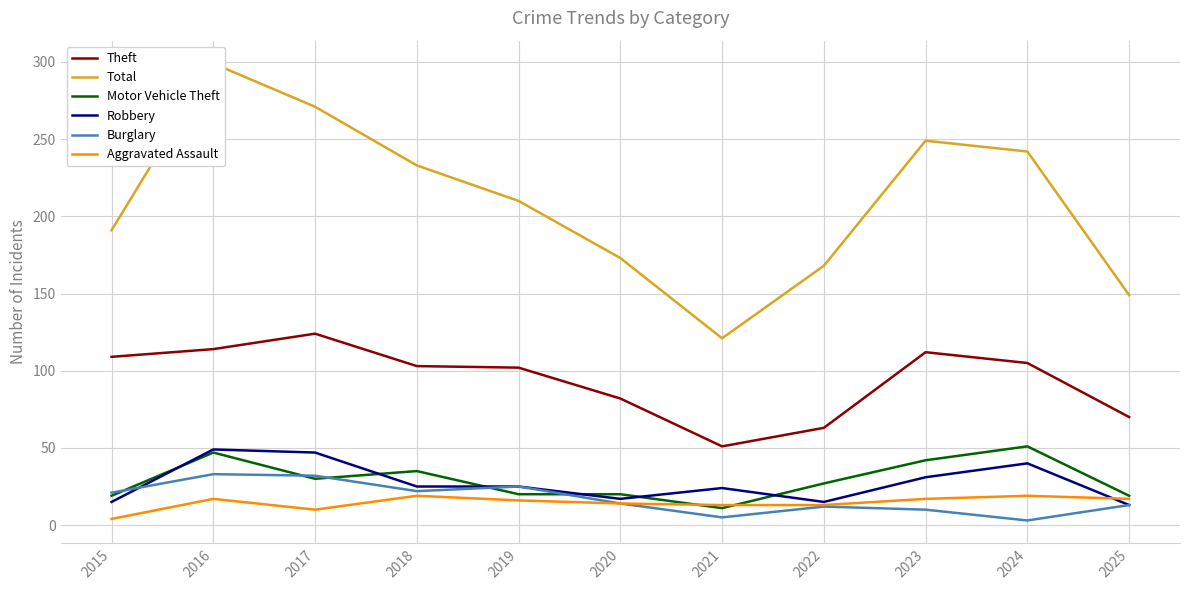

The value of Aggravated Assault at 2021 is 5. True or false?

False